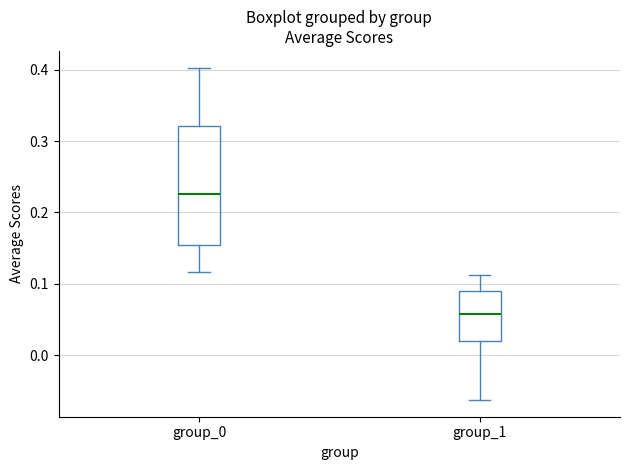

Reading left to right, transcribe this box plot: for each box, give where its median line is, the range the box spans, and where its two whiskers end, as read against the y-axis. The values are not printed on the chart, so give them approximately, as read against the axis.

group_0: median 0.23, box 0.15 to 0.32, whiskers 0.12 to 0.40
group_1: median 0.06, box 0.02 to 0.09, whiskers -0.06 to 0.11